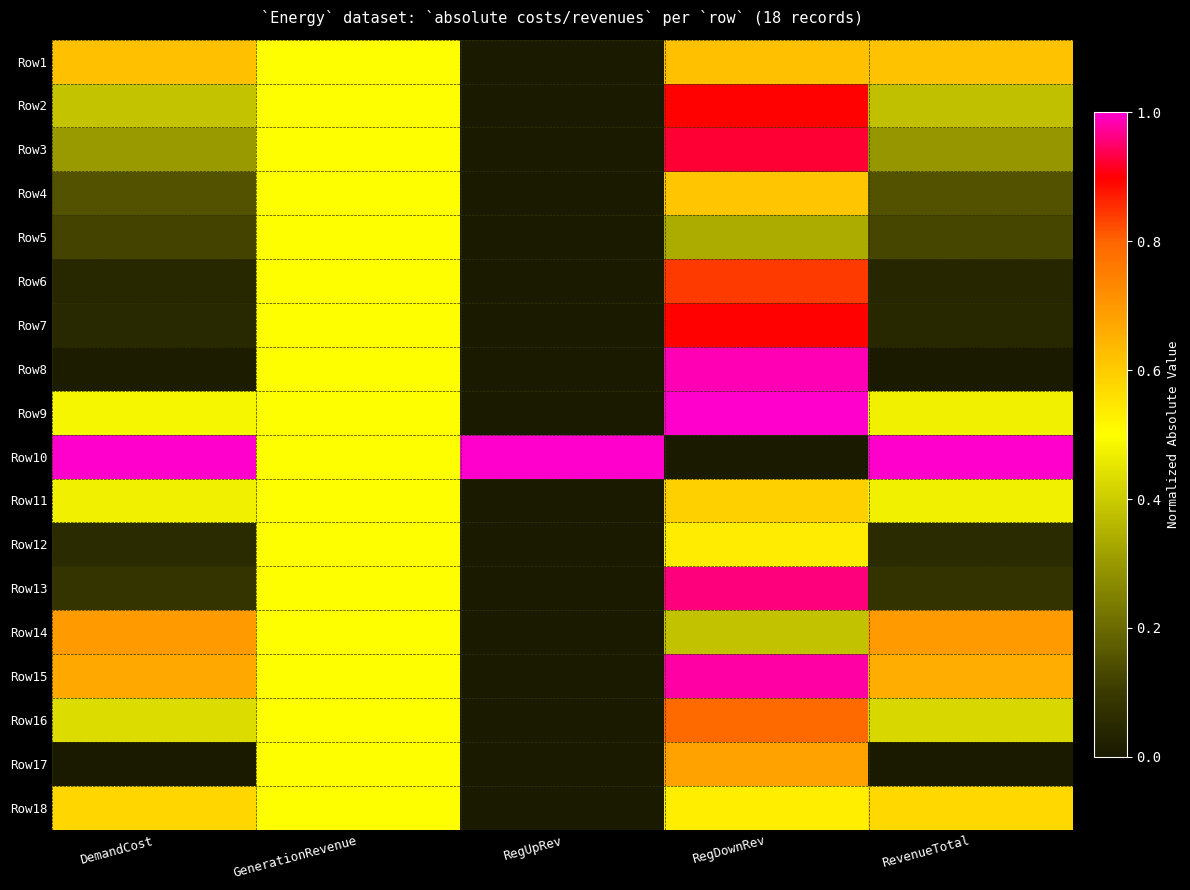

Reading left to right, list all the values displayed in this chart.

Row1: DemandCost=0.6	GenerationRevenue=0.5	RegUpRev=0.0	RegDownRev=0.6	RevenueTotal=0.6
Row2: DemandCost=0.4	GenerationRevenue=0.5	RegUpRev=0.0	RegDownRev=0.9	RevenueTotal=0.4
Row3: DemandCost=0.3	GenerationRevenue=0.5	RegUpRev=0.0	RegDownRev=0.9	RevenueTotal=0.3
Row4: DemandCost=0.2	GenerationRevenue=0.5	RegUpRev=0.0	RegDownRev=0.6	RevenueTotal=0.2
Row5: DemandCost=0.1	GenerationRevenue=0.5	RegUpRev=0.0	RegDownRev=0.3	RevenueTotal=0.1
Row6: DemandCost=0.0	GenerationRevenue=0.5	RegUpRev=0.0	RegDownRev=0.8	RevenueTotal=0.0
Row7: DemandCost=0.0	GenerationRevenue=0.5	RegUpRev=0.0	RegDownRev=0.9	RevenueTotal=0.0
Row8: DemandCost=0.0	GenerationRevenue=0.5	RegUpRev=0.0	RegDownRev=1.0	RevenueTotal=0.0
Row9: DemandCost=0.5	GenerationRevenue=0.5	RegUpRev=0.0	RegDownRev=1.0	RevenueTotal=0.5
Row10: DemandCost=1.0	GenerationRevenue=0.5	RegUpRev=1.0	RegDownRev=0.0	RevenueTotal=1.0
Row11: DemandCost=0.5	GenerationRevenue=0.5	RegUpRev=0.0	RegDownRev=0.6	RevenueTotal=0.5
Row12: DemandCost=0.1	GenerationRevenue=0.5	RegUpRev=0.0	RegDownRev=0.5	RevenueTotal=0.1
Row13: DemandCost=0.1	GenerationRevenue=0.5	RegUpRev=0.0	RegDownRev=1.0	RevenueTotal=0.1
Row14: DemandCost=0.7	GenerationRevenue=0.5	RegUpRev=0.0	RegDownRev=0.4	RevenueTotal=0.7
Row15: DemandCost=0.7	GenerationRevenue=0.5	RegUpRev=0.0	RegDownRev=1.0	RevenueTotal=0.7
Row16: DemandCost=0.4	GenerationRevenue=0.5	RegUpRev=0.0	RegDownRev=0.8	RevenueTotal=0.4
Row17: DemandCost=0.0	GenerationRevenue=0.5	RegUpRev=0.0	RegDownRev=0.7	RevenueTotal=0.0
Row18: DemandCost=0.6	GenerationRevenue=0.5	RegUpRev=0.0	RegDownRev=0.5	RevenueTotal=0.6